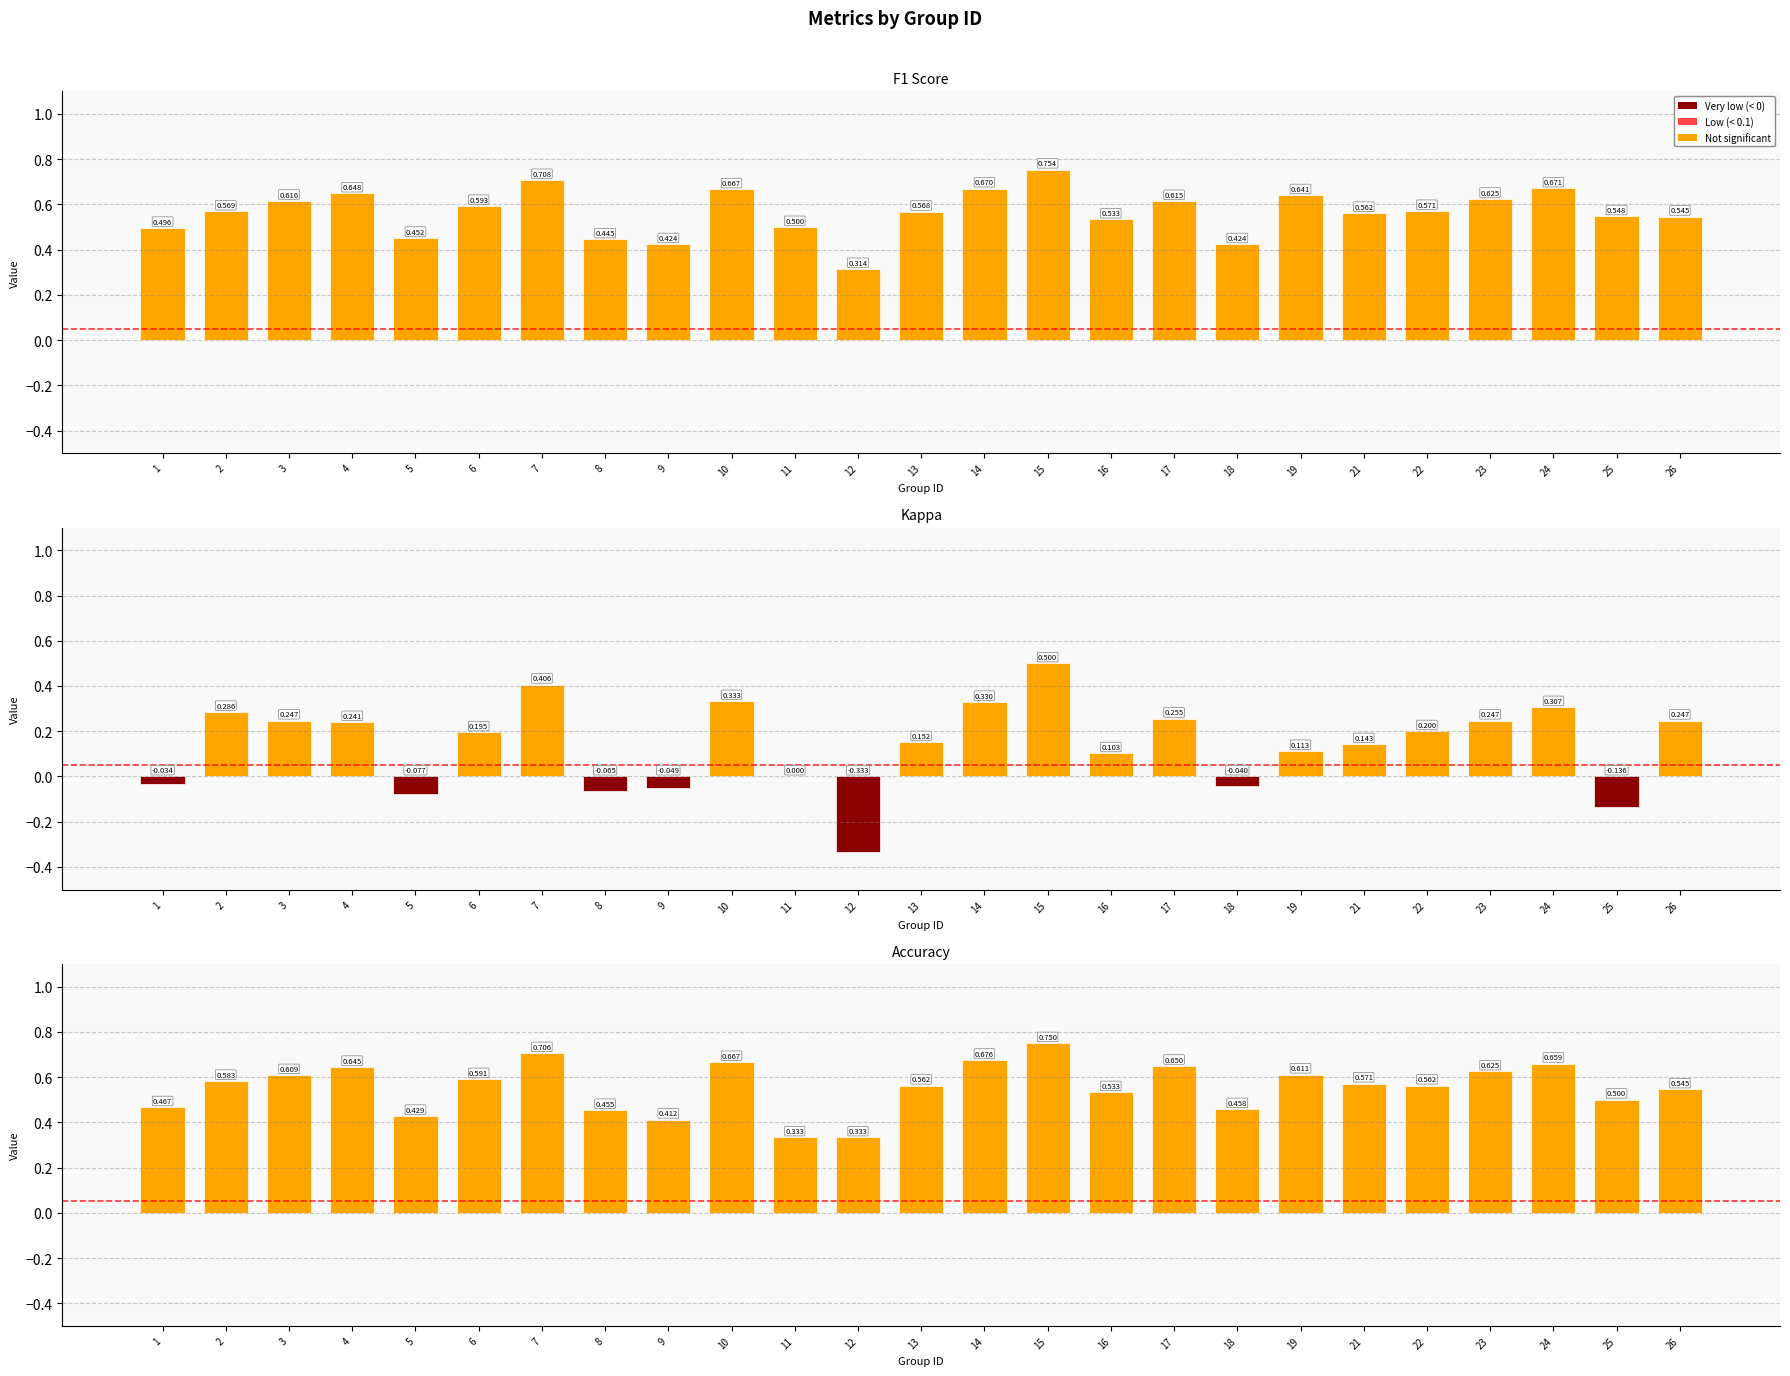

What is the value of the kappa bar at the 3rd from the left?

0.2